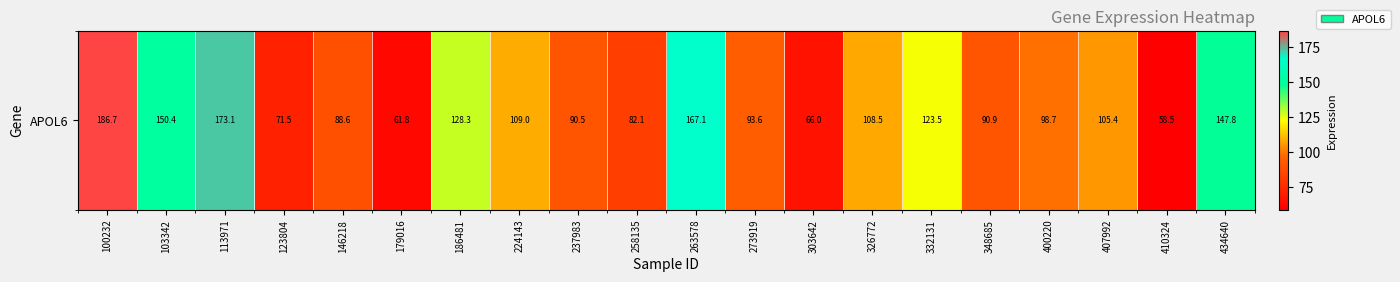

What is the average value?

110.1